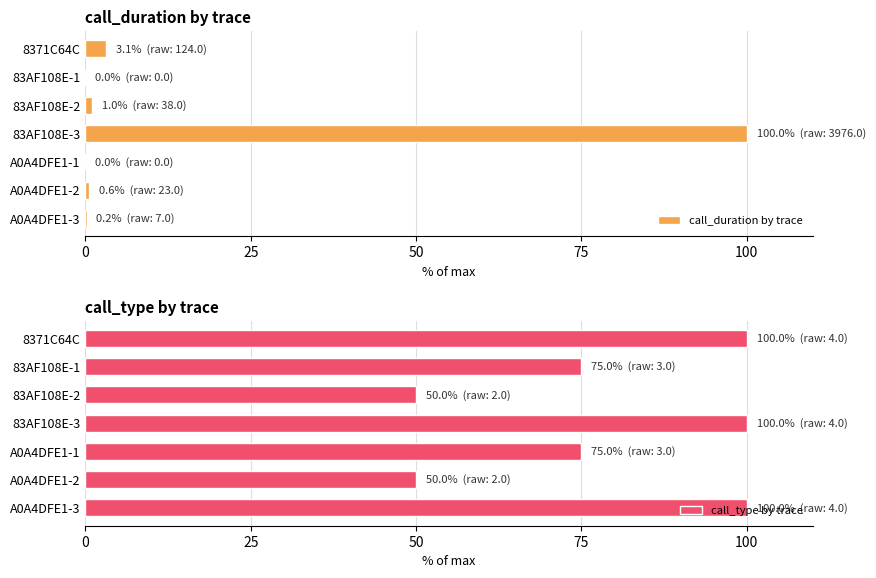

What is the difference between the maximum and minimum values in the call_type by trace series?

50